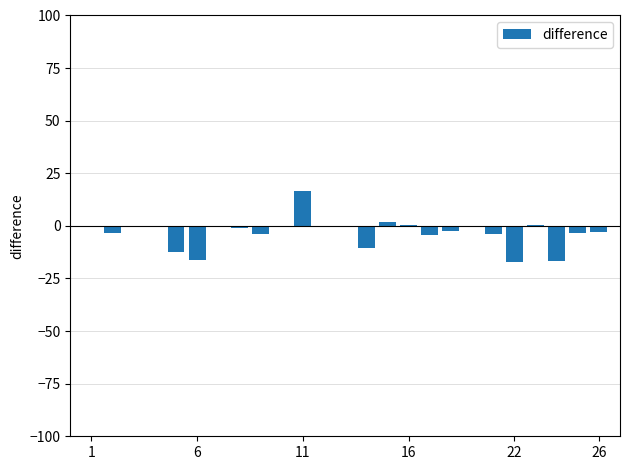

What is the sum of all values?

-79.7